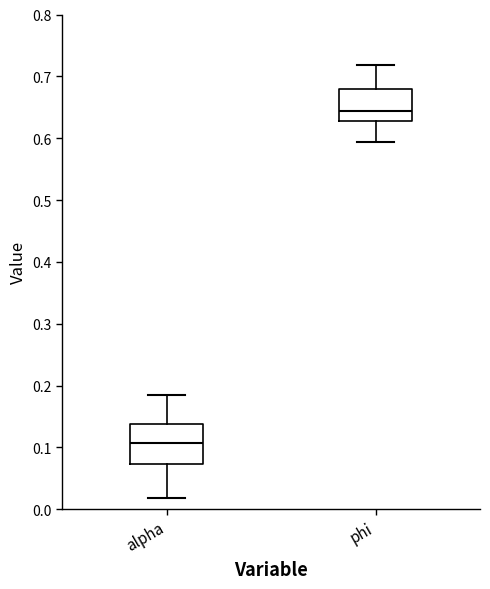

Which box is the tallest, from its lower edge to its upper edge?

alpha